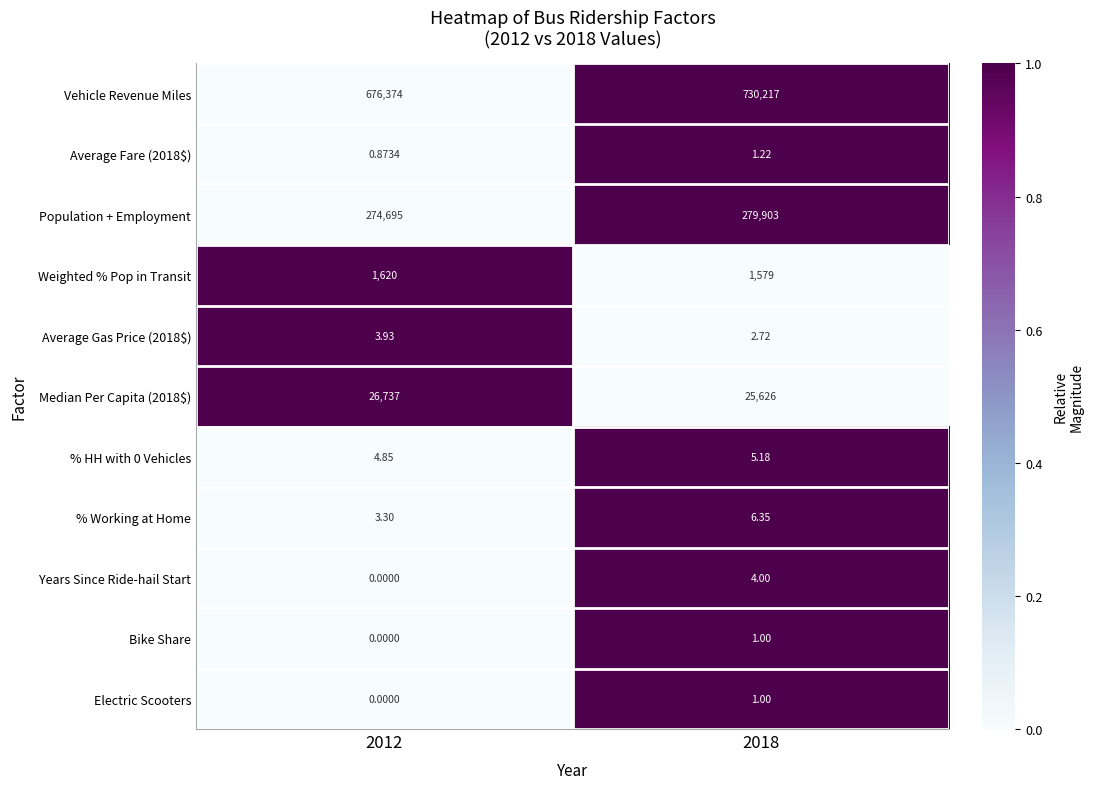

Is the value of Bike Share at 2018 greater than the value of Years Since Ride-hail Start at 2018?

No